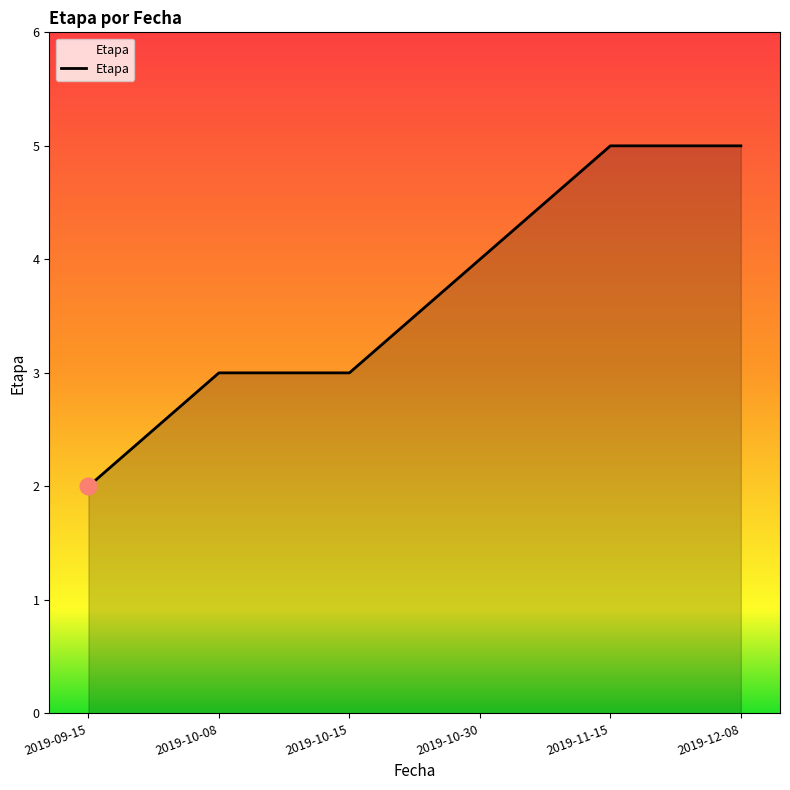

What is the difference between the second highest and minimum values?

3